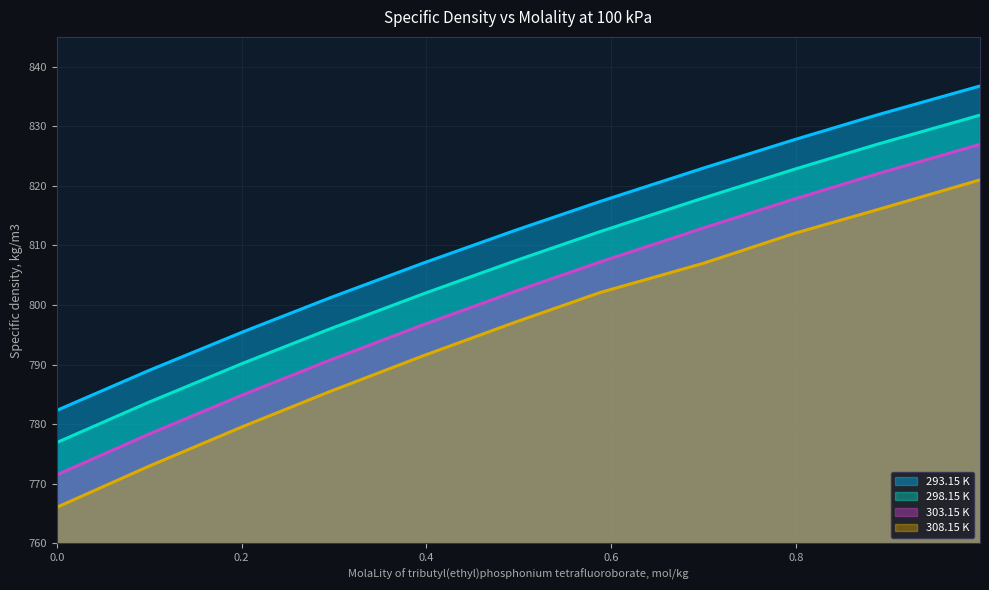

Is the value of 293.15 K at 0.888 greater than the value of 298.15 K at 0.0995?

Yes